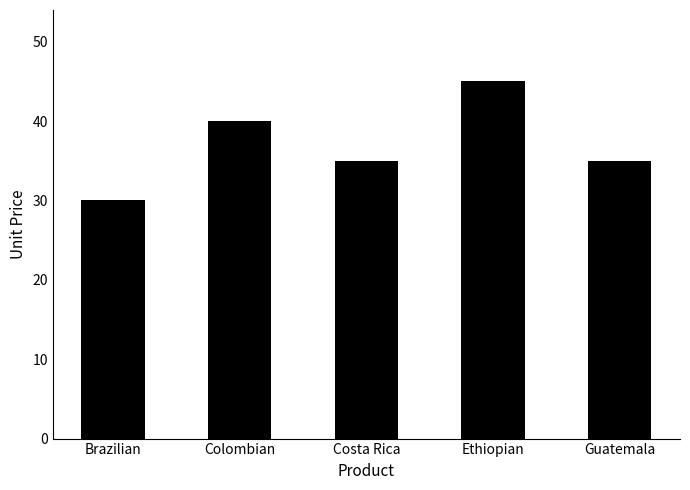

The chart shows a value of 45 at Ethiopian. True or false?

True